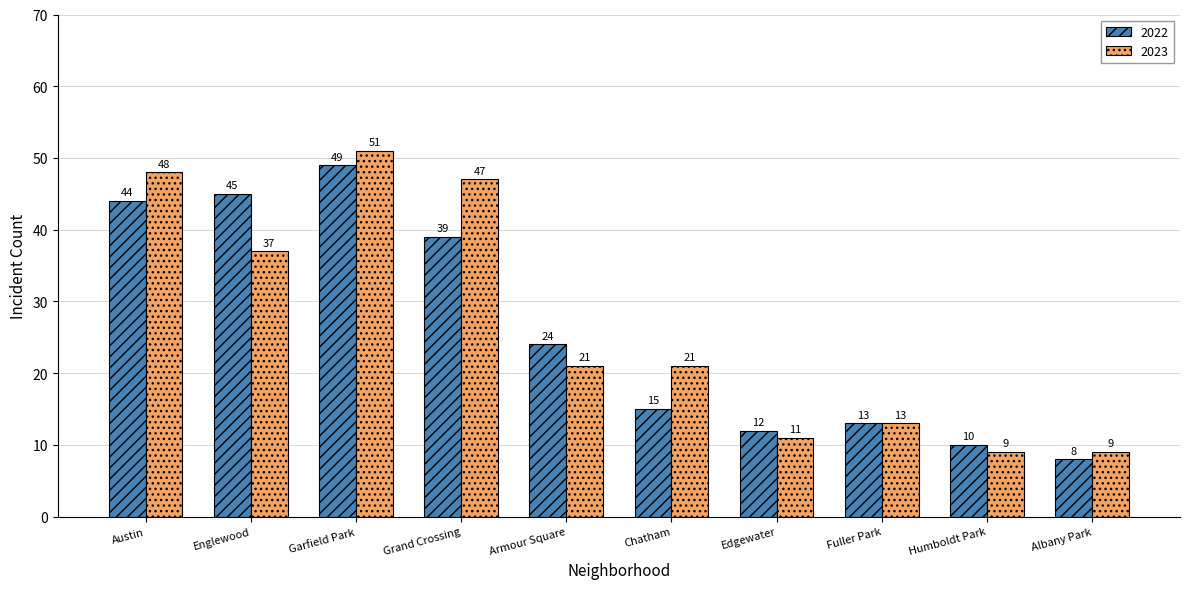

What is the spread (max minus min) of values at Englewood?

8